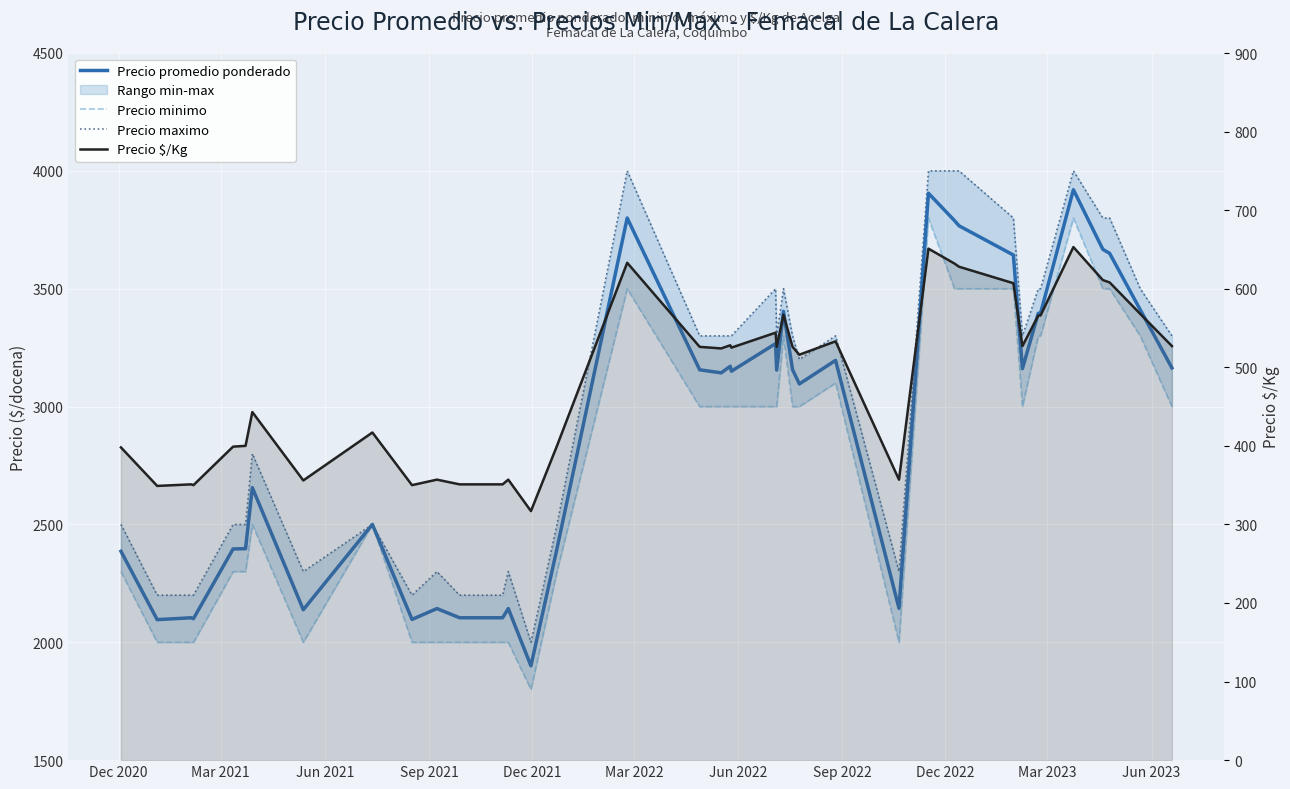

How many lines are shown in the chart?

4